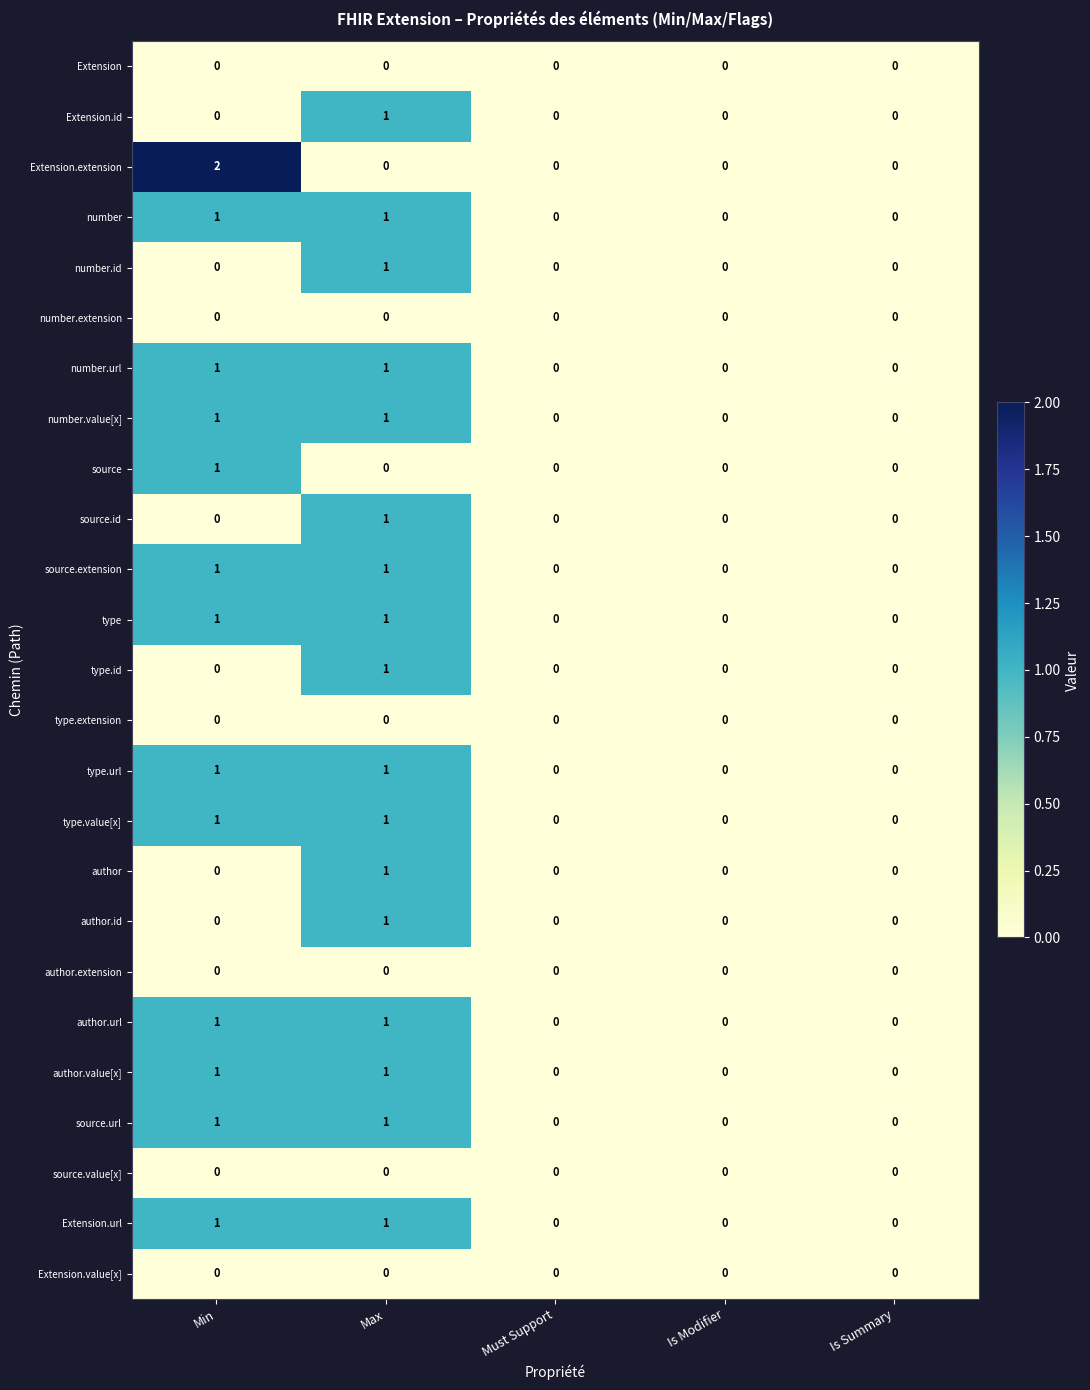

True or false: author.url has a value of 0 at Max.

False